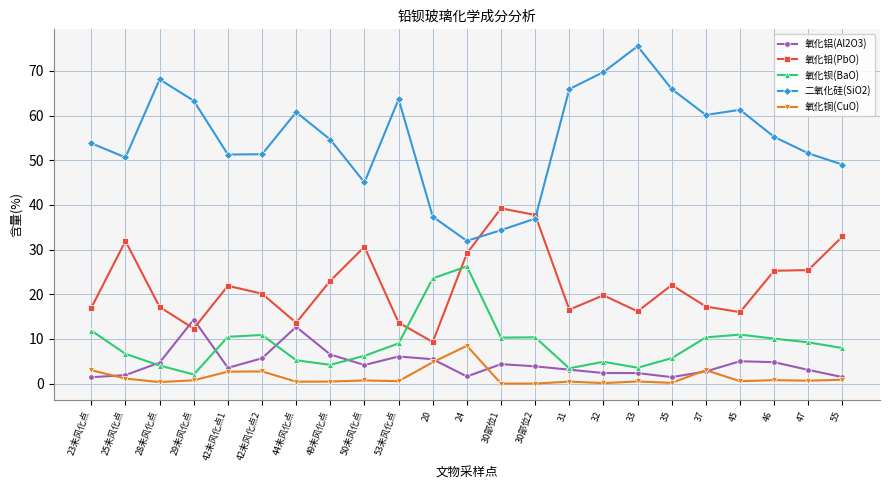

Is this an area chart (filled region under the line)?

No